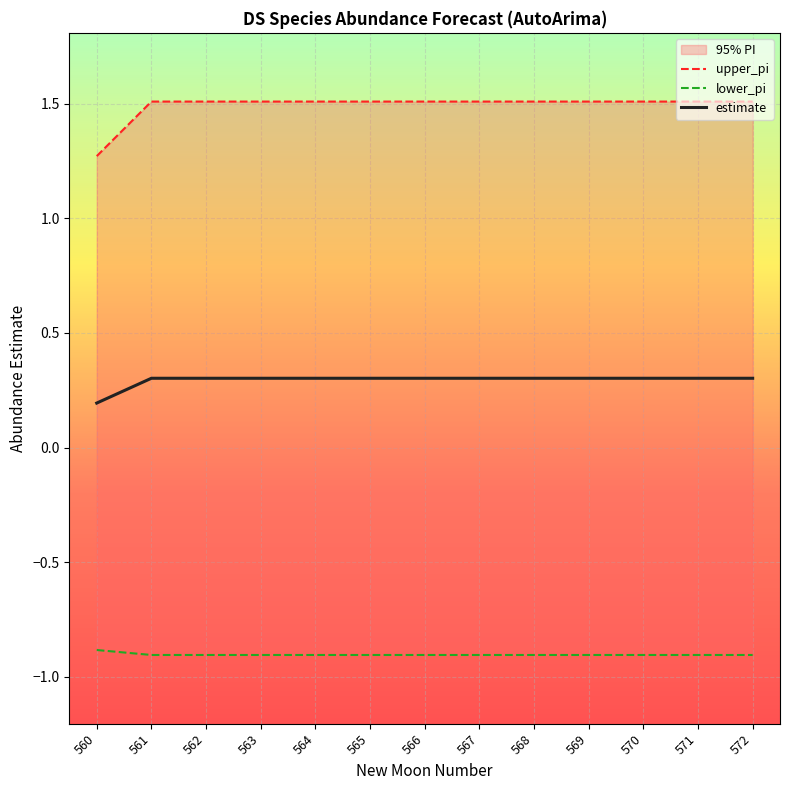

True or false: estimate has more than 0 interior local peaks.

False